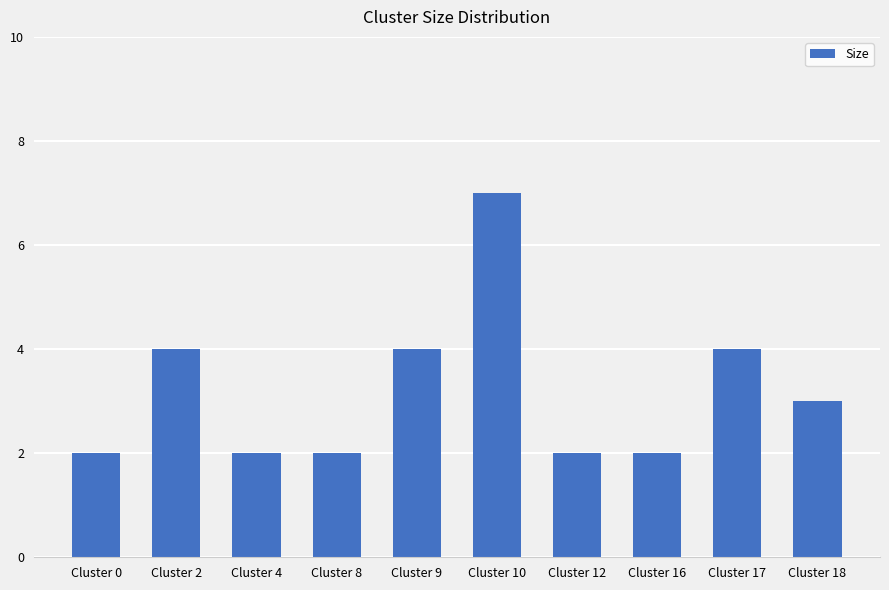

Which has a higher value, Cluster 2 or Cluster 18?

Cluster 2